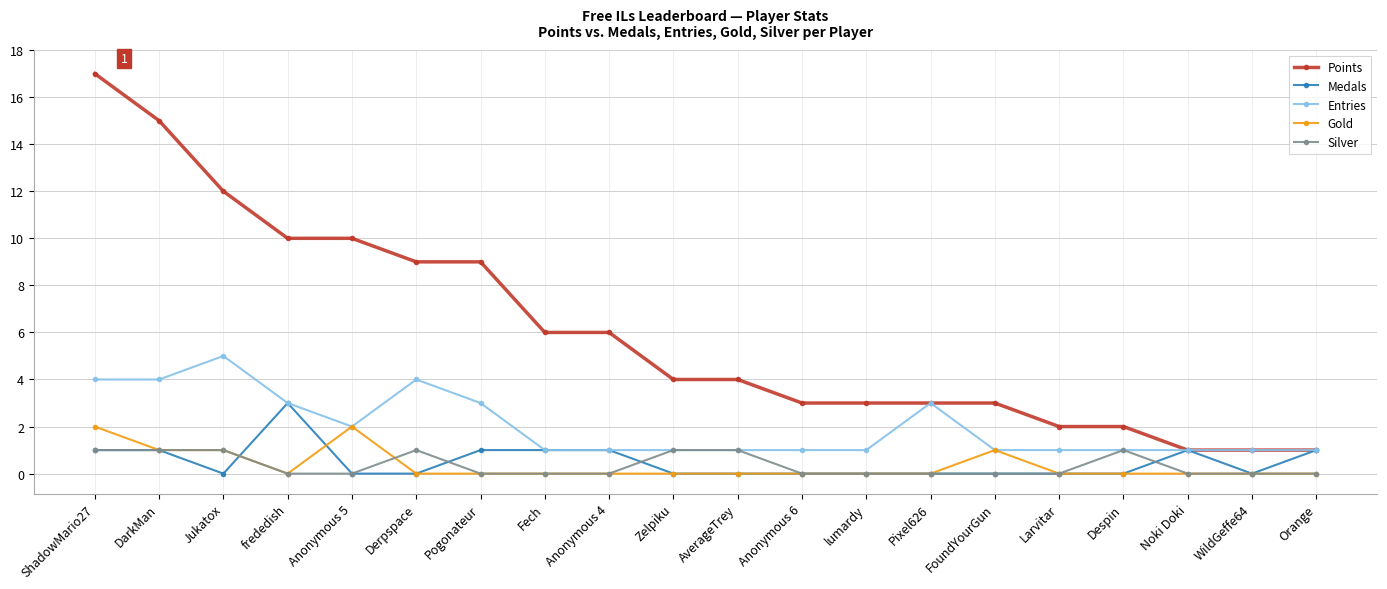

Count the number of categories in the chart.

20